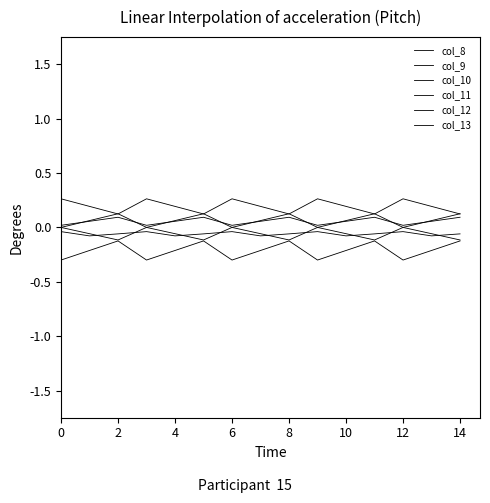

What is the sum of all col_8 values?

0.8